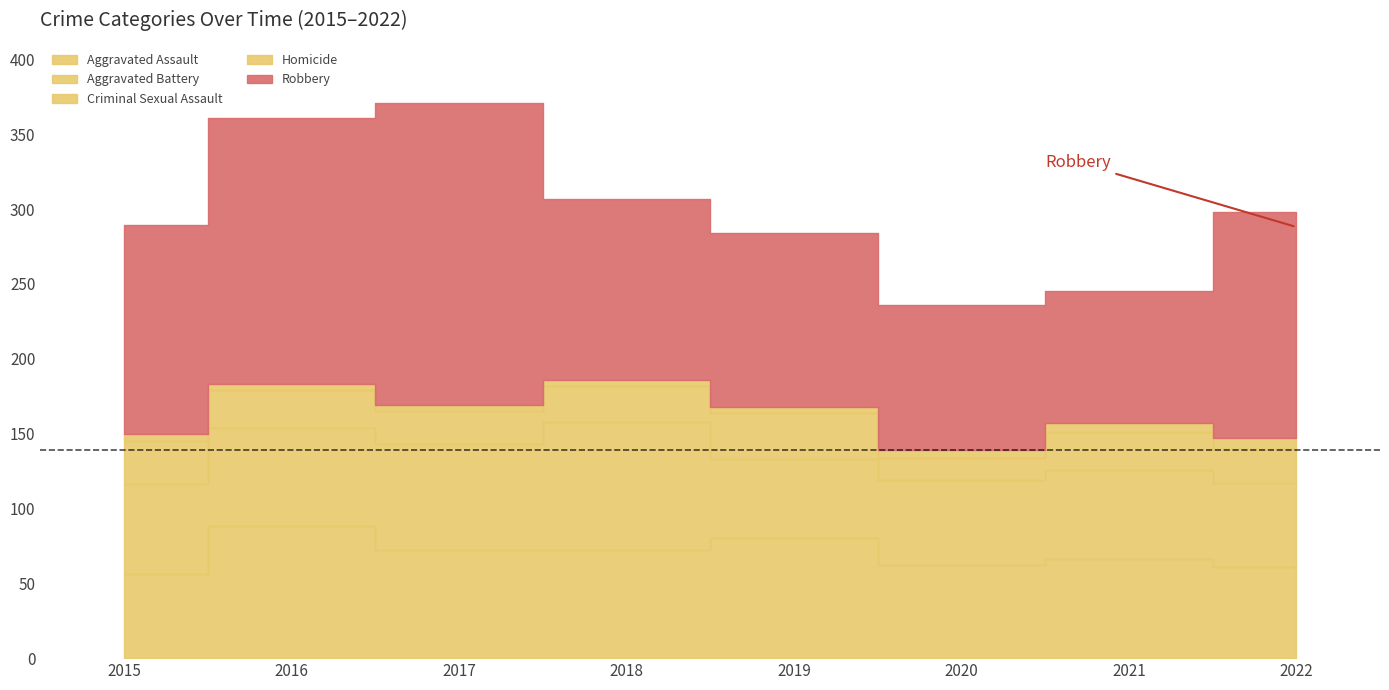

Where is Robbery nearest to the value 145?

2015